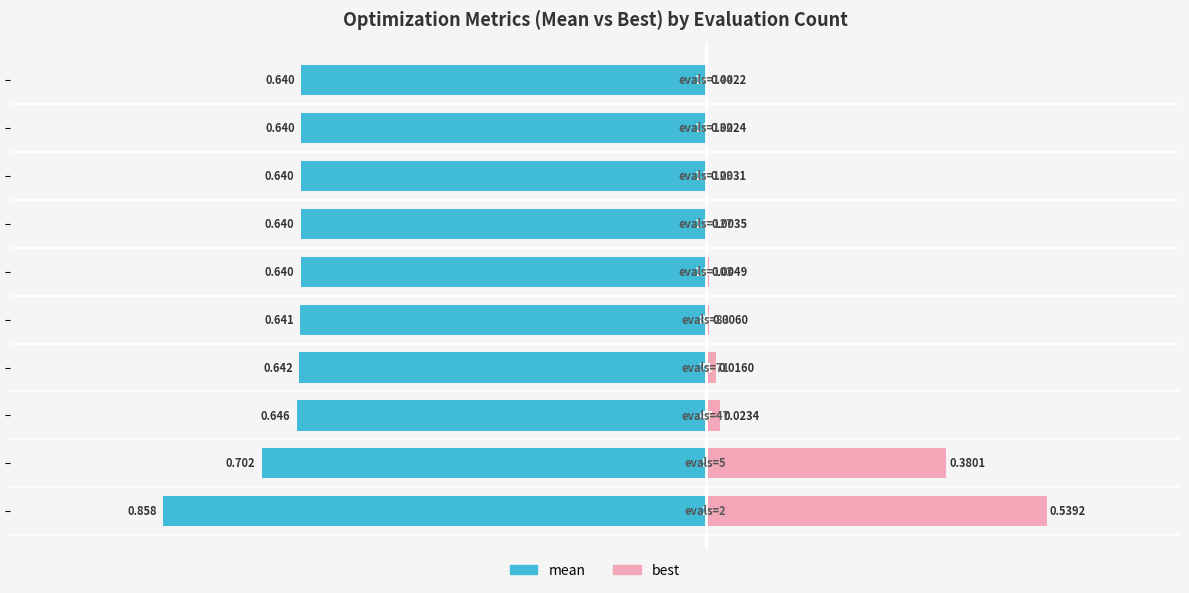

True or false: best has a value of 0.0 at −0.75.

True